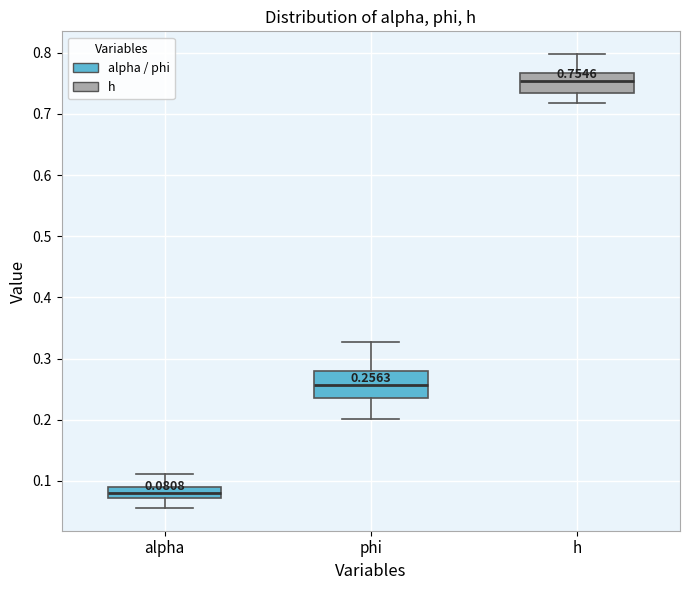

Which box's median line is the lowest?

alpha